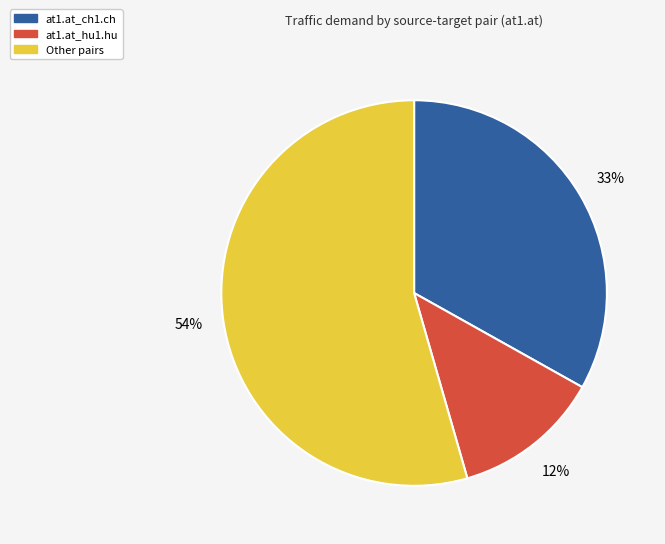

How many segments does this pie chart have?

3